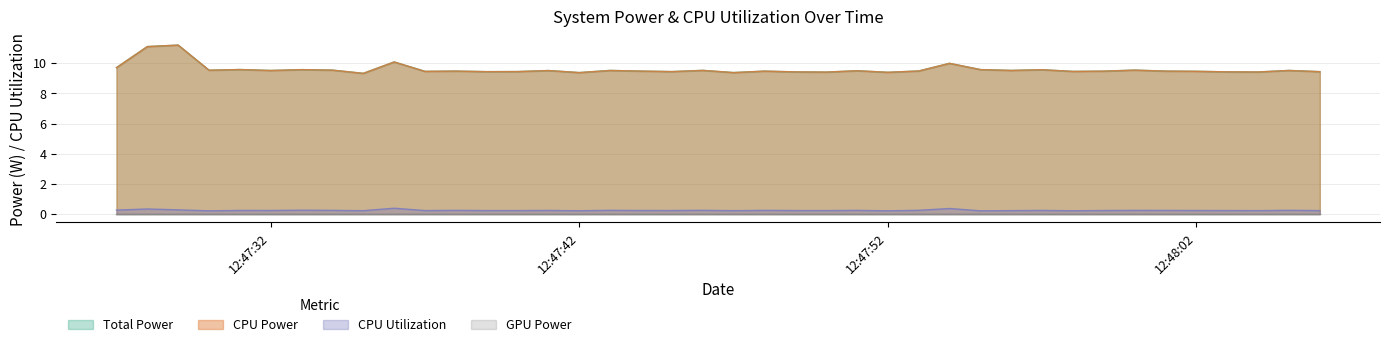

Where is the first local minimum for Total Power?

2025-03-26 12:47:30